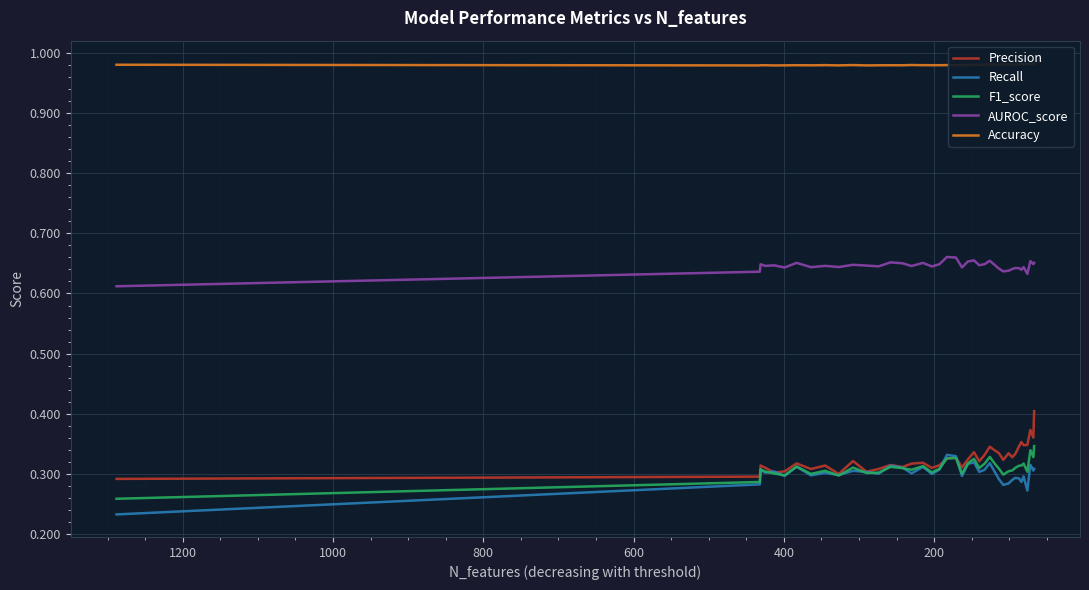

What are all the series names shown in the legend?

Precision, Recall, F1_score, AUROC_score, Accuracy